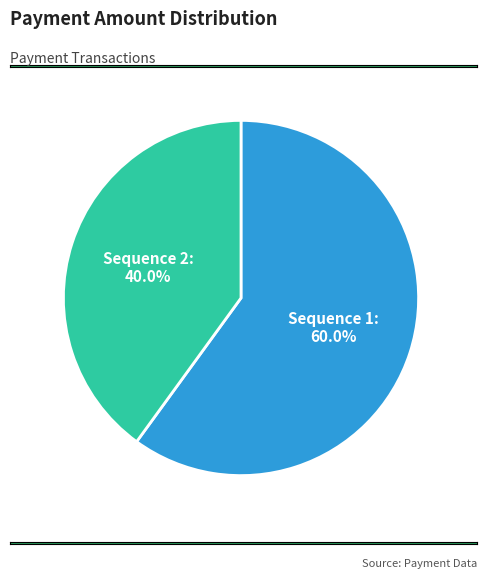

Approximately how many times larger is the value at Sequence 1 compared to Sequence 2?

1.5